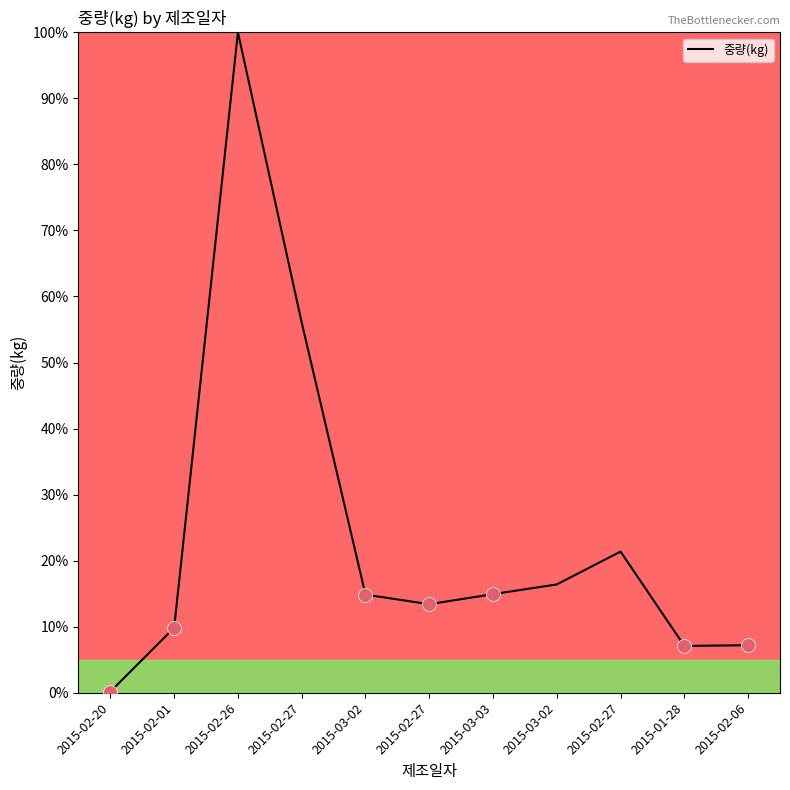

Read the value at 2015-03-03.

14.9